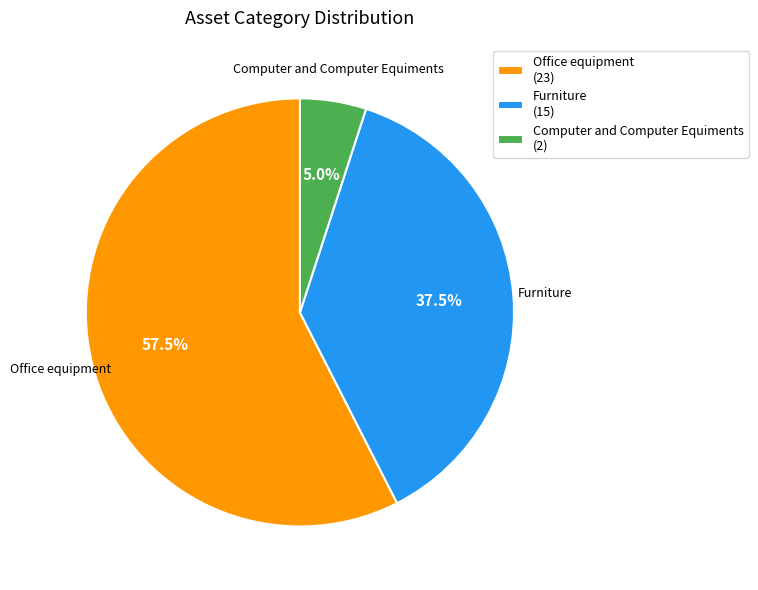

What is the smallest slice in the pie chart?

Computer and Computer Equiments